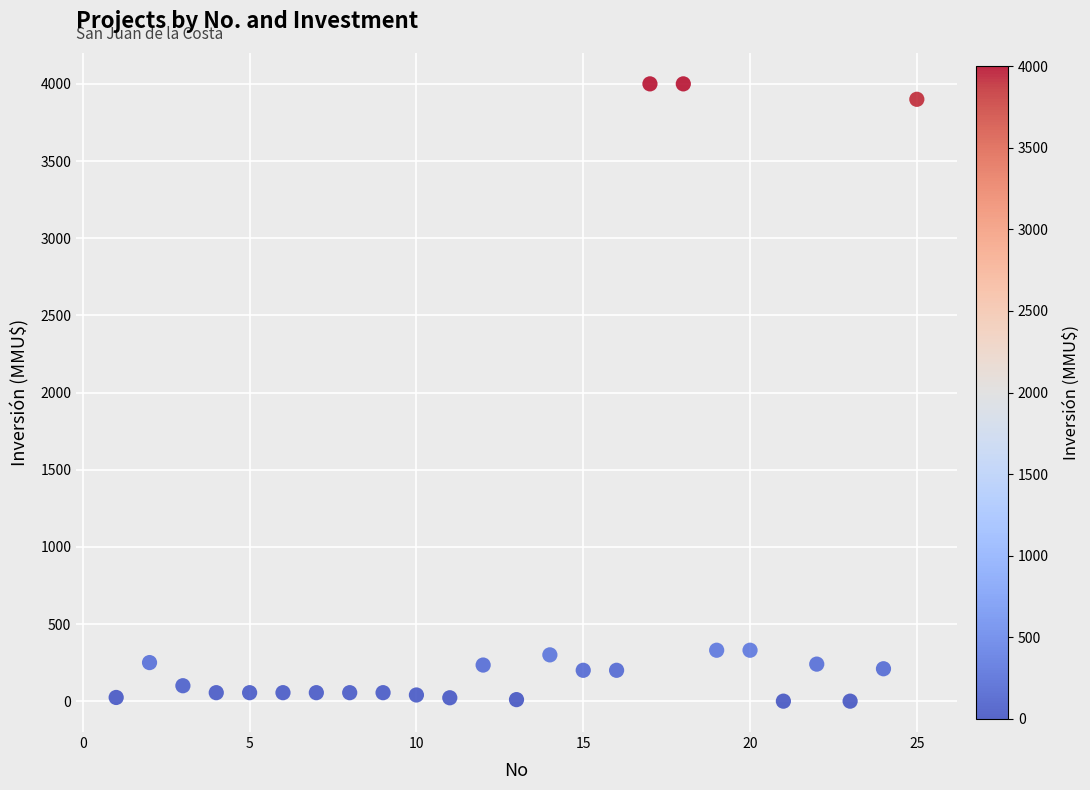

What is the range of X values (max minus min)?

24